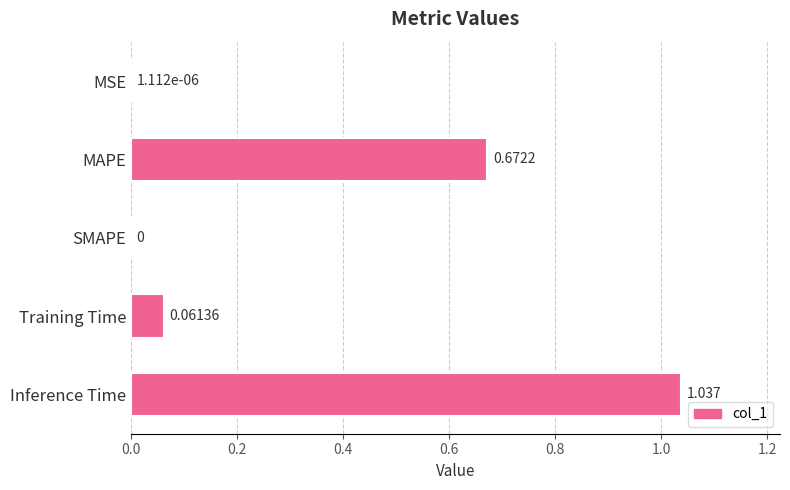

Between Training Time and Inference Time, which is larger?

Inference Time